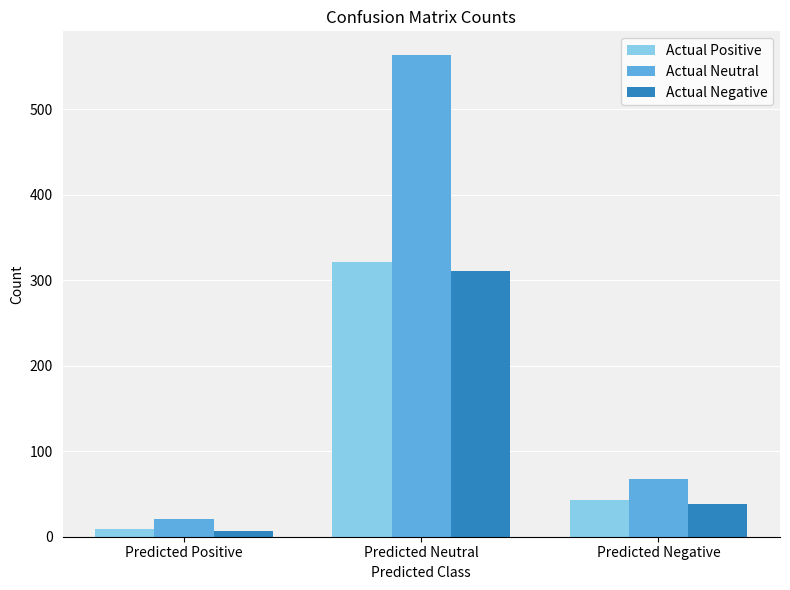

How many bars are there in each group?

3